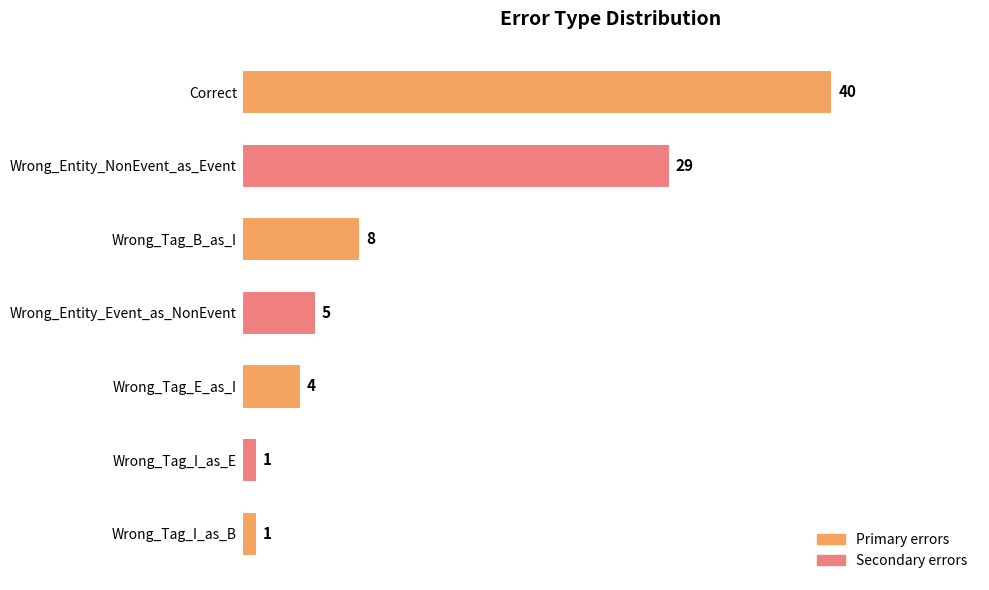

What position from the top is Wrong_Tag_I_as_E?

6